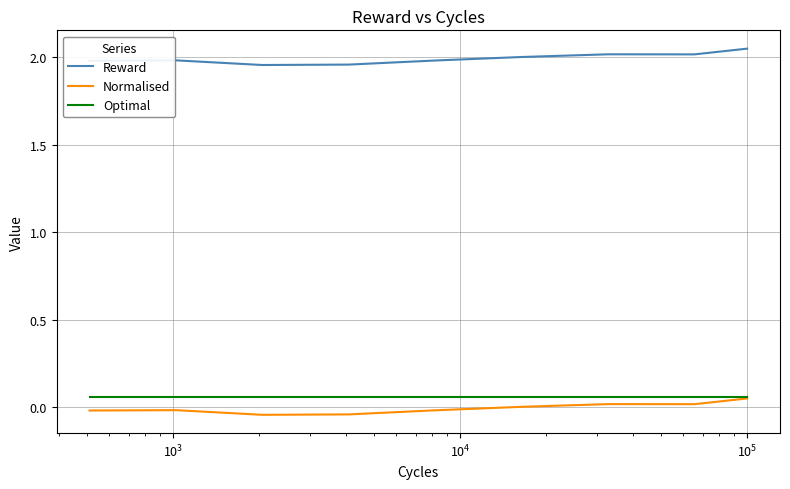

True or false: Reward and Normalised intersect in this chart.

False